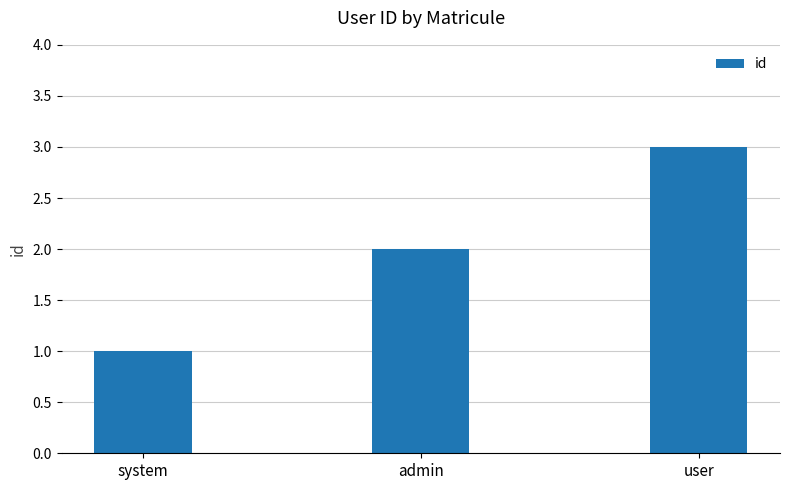

Which category has the highest value across all series?

user